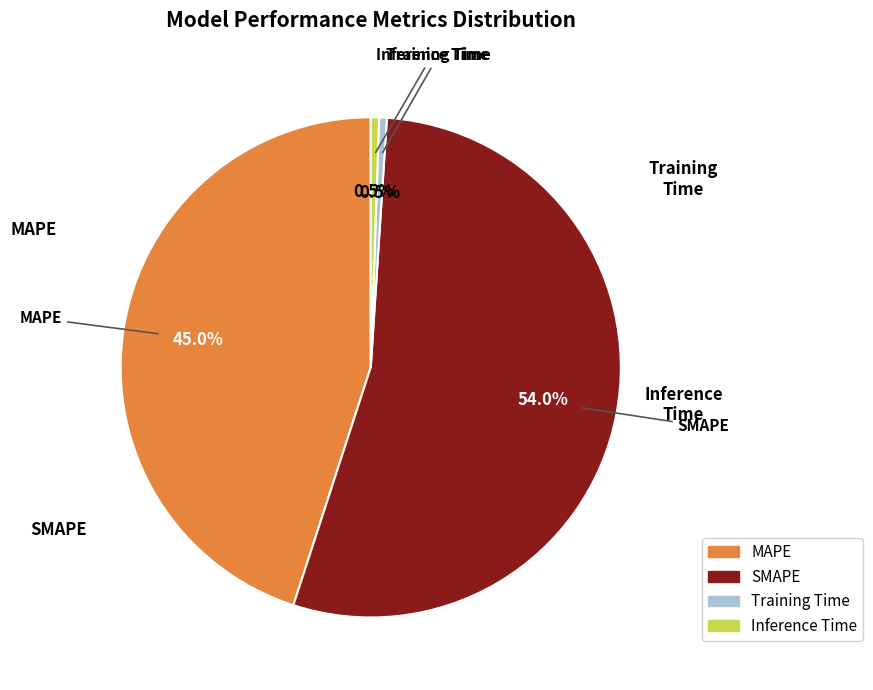

To the nearest percent, what is the average slice percentage?

25%